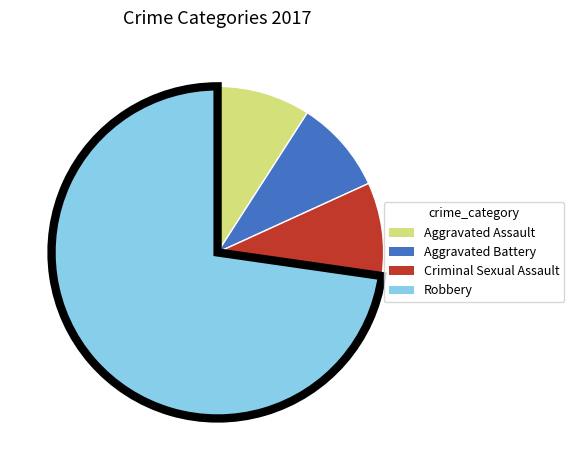

Is the sum of Aggravated Battery and Robbery greater than half?

Yes